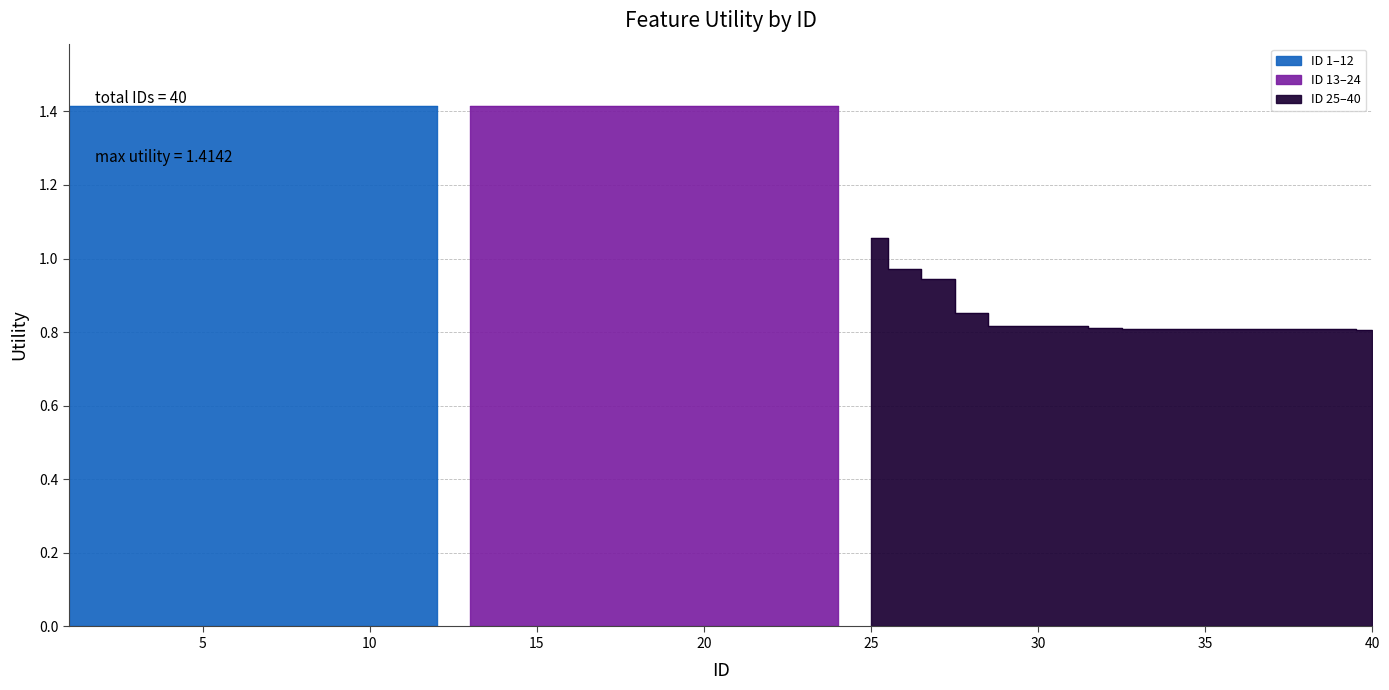

At which label does the data first exceed 1?

1